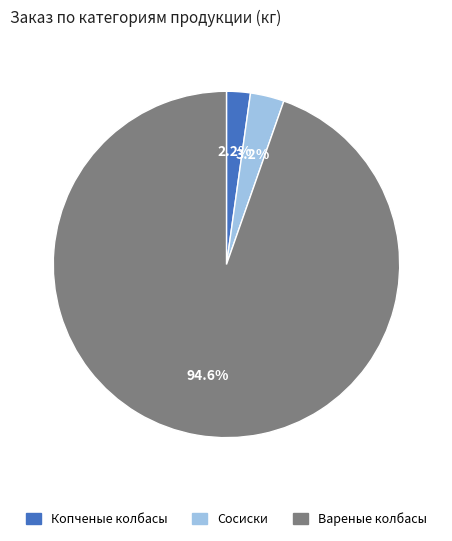

How many segments does this pie chart have?

3